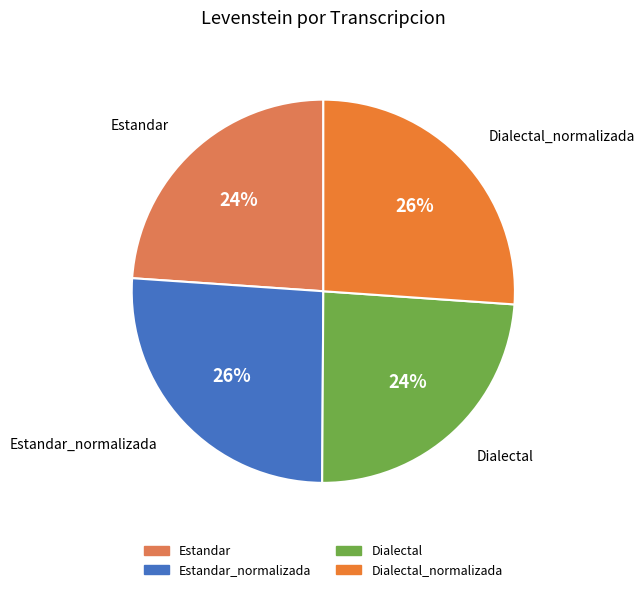

To the nearest percent, what portion does Estandar represent?

24%